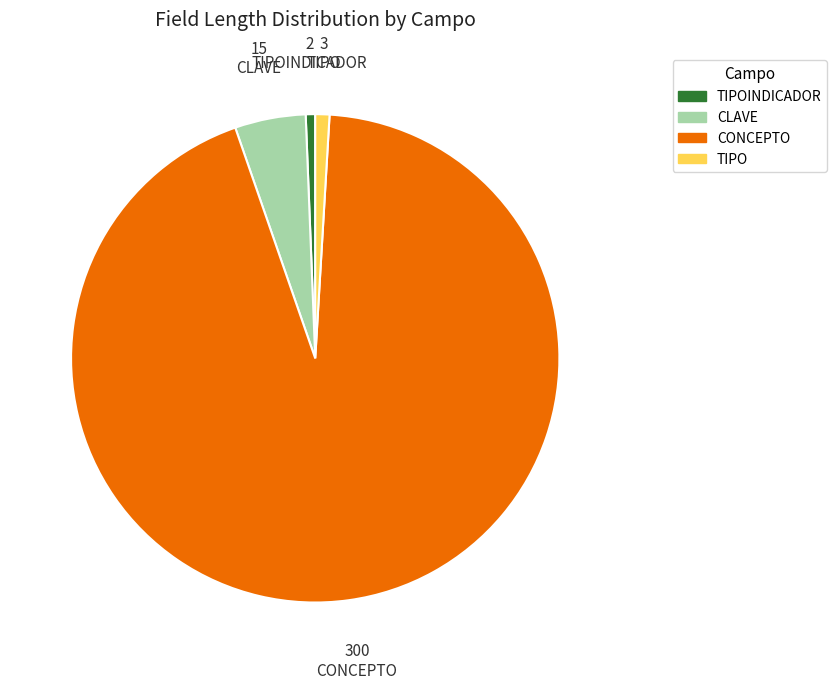

Does CONCEPTO represent more than half of the total?

Yes